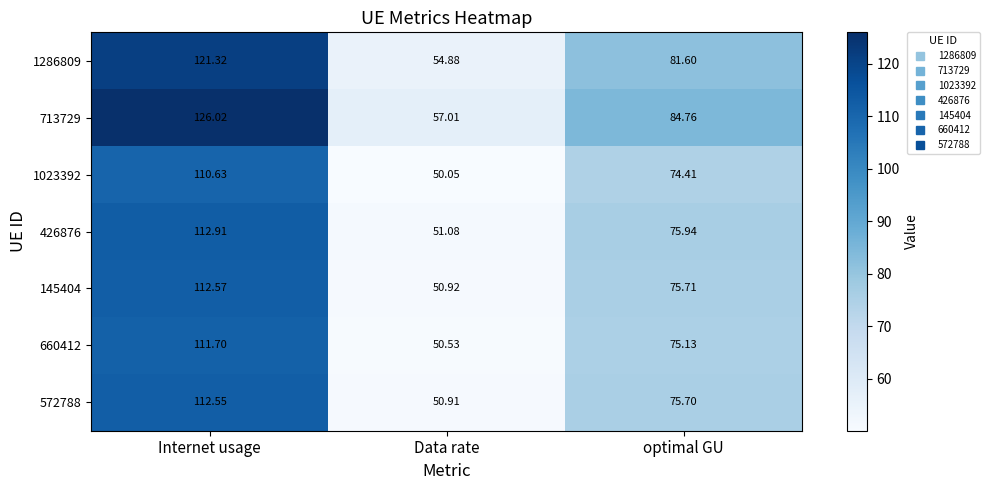

Which label corresponds to the largest value in the chart?

Internet usage